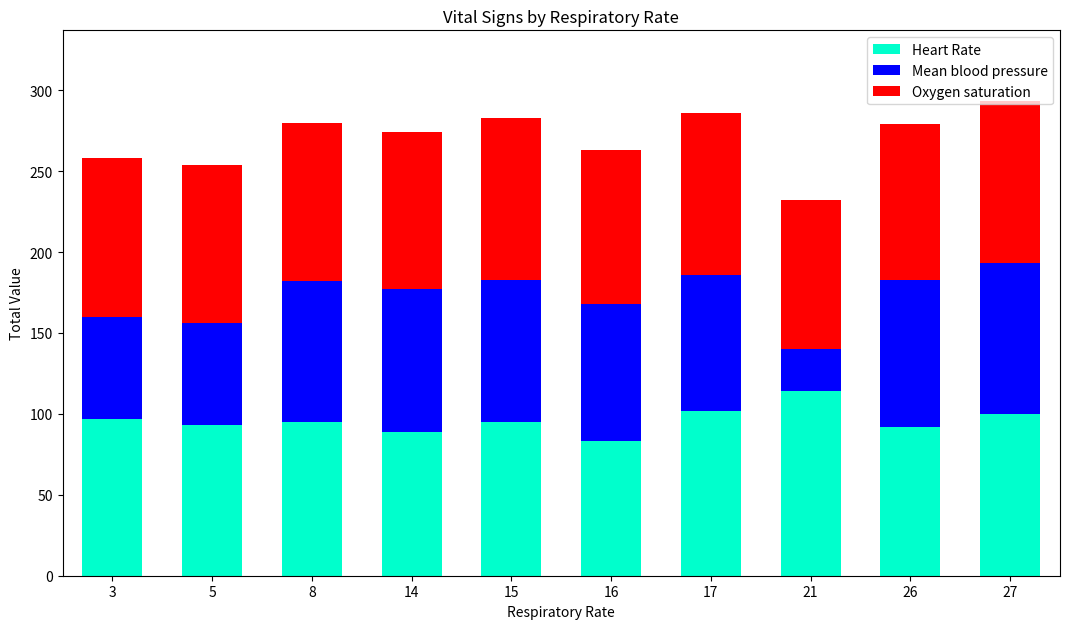

What is the minimum value for Heart Rate?

83